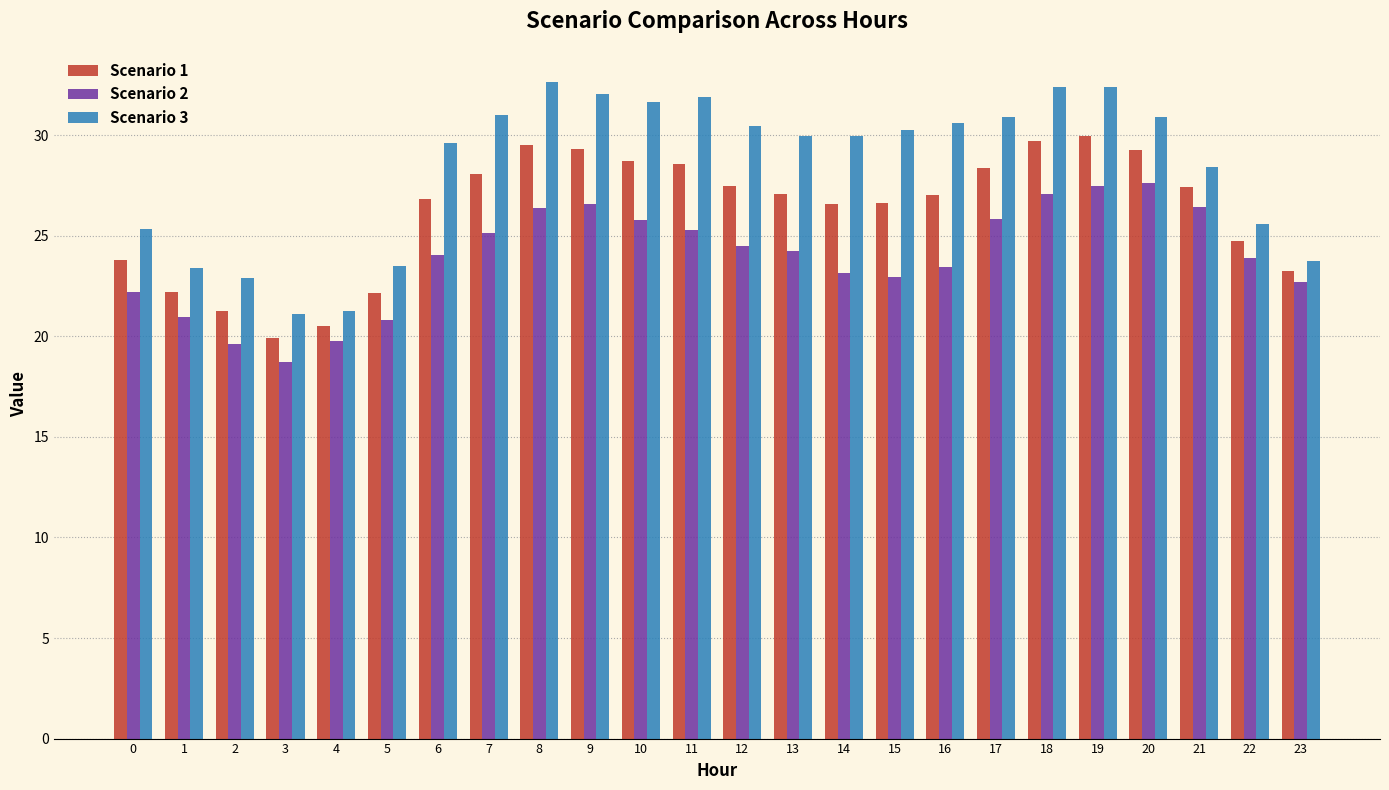

What is the total value across all series at 19?

89.9